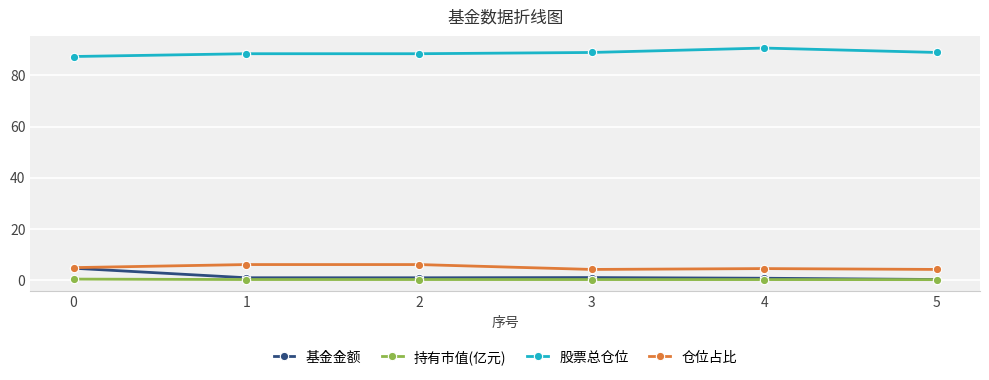

What is the value of the 基金金额 point at the 4th from the left?

0.8